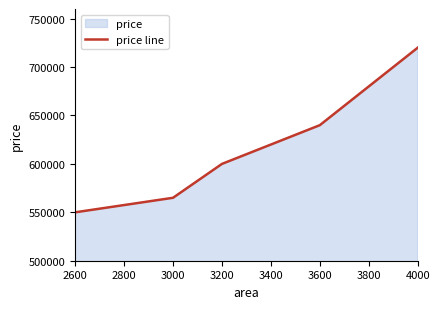

How many categories are shown in the chart?

5